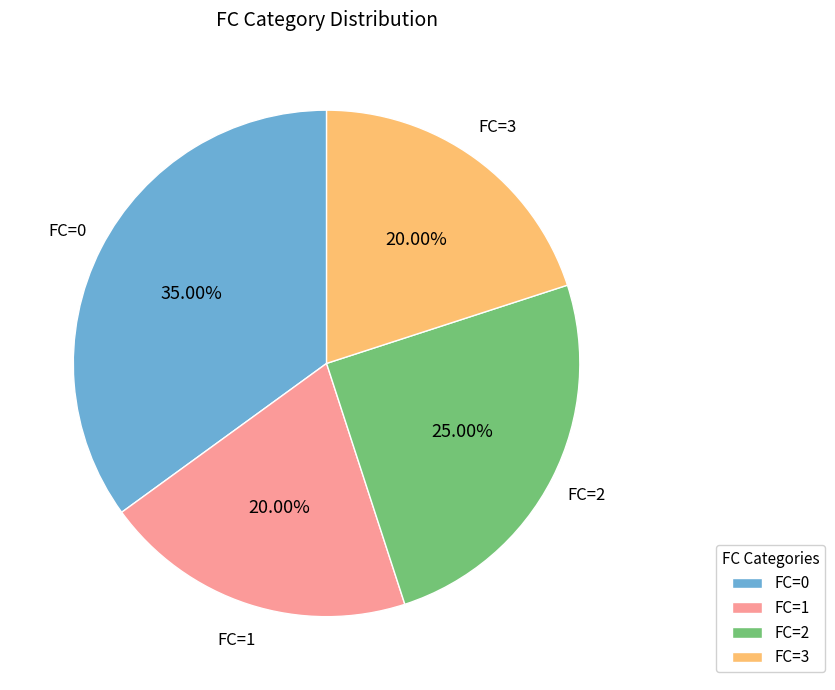

Combined, do FC=1 and FC=3 account for over 50%?

No